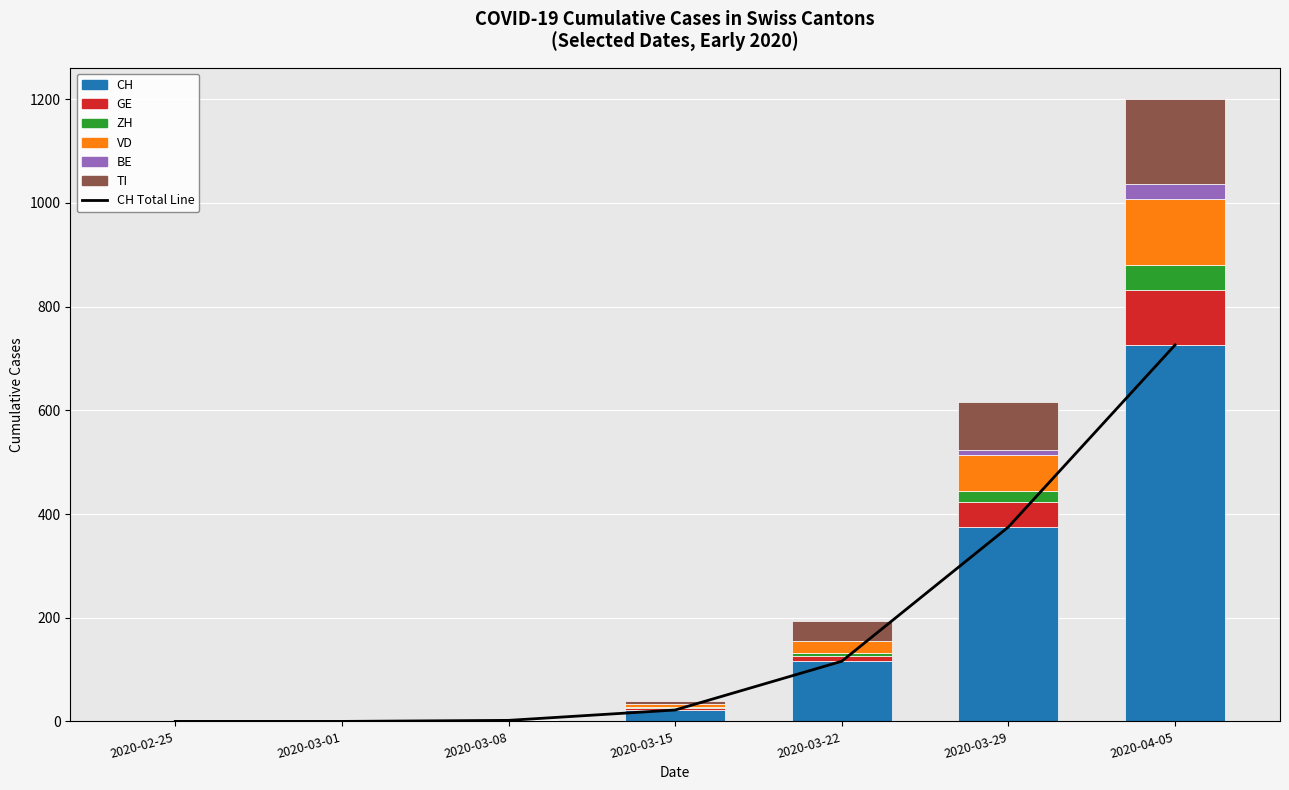

Is it true that BE equals -13 at 2020-02-25?

False